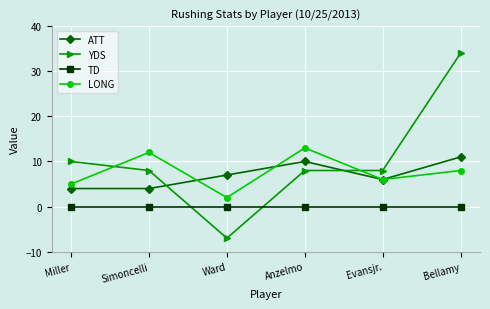

What is the sum of the ATT values at Bellamy and Anzelmo?

21